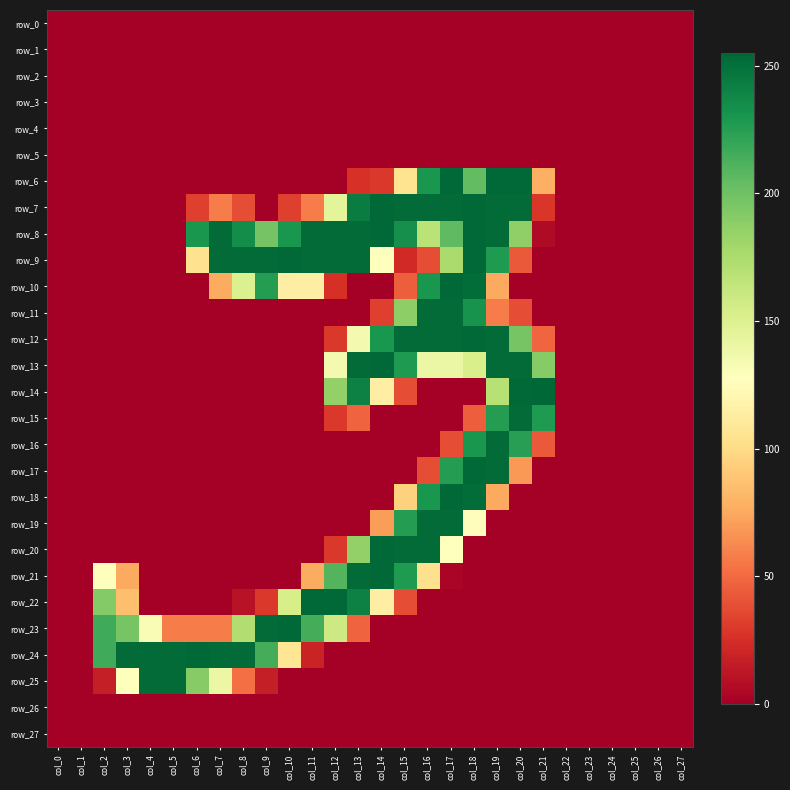

Which category has the highest value in the row_24 series?

col_6